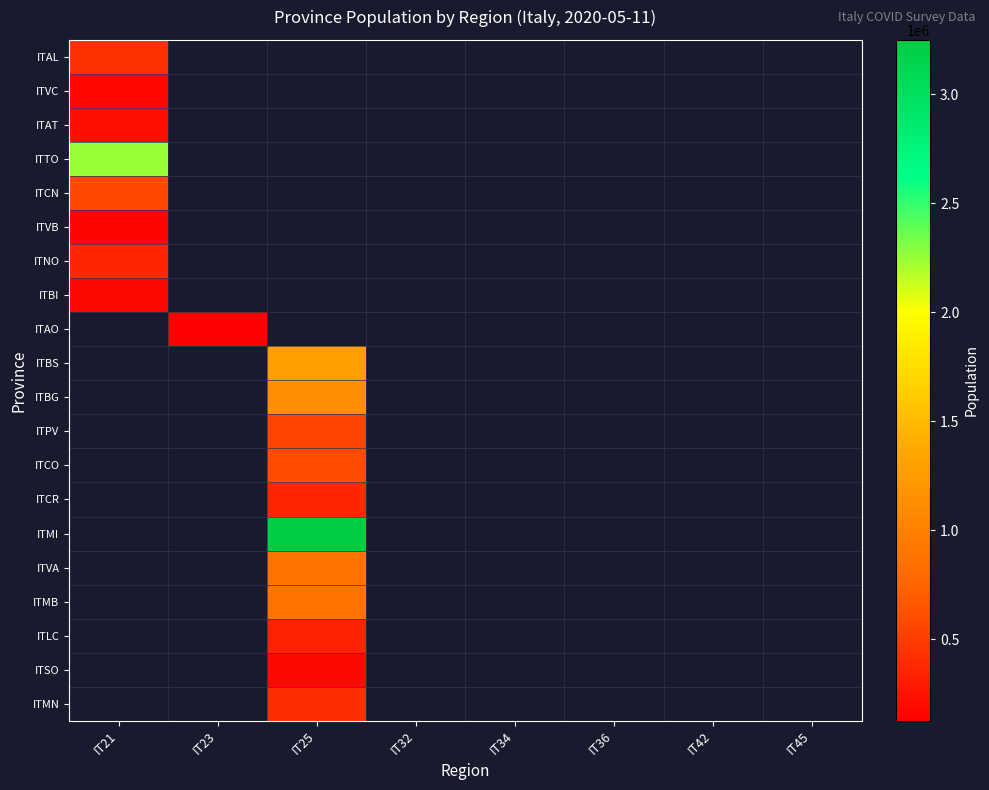

Is it true that ITCN equals 587089.0 at IT21?

True